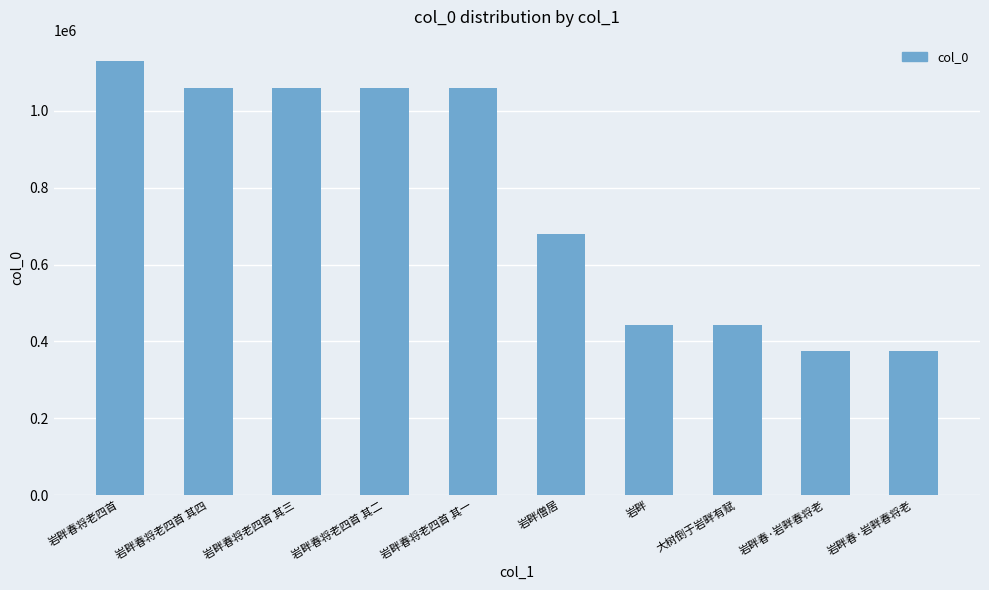

List the labels in order of value, largest first.

岩畔春将老四首, 岩畔春将老四首 其四, 岩畔春将老四首 其三, 岩畔春将老四首 其二, 岩畔春将老四首 其一, 岩畔僧居, 岩畔, 大树倒于岩畔有赋, 岩畔春·岩畔春将老, 岩畔春·岩畔春将老